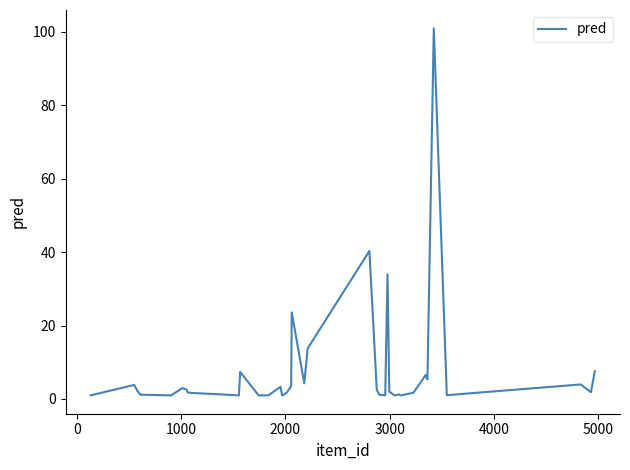

What is the difference between the maximum and minimum values?

100.0